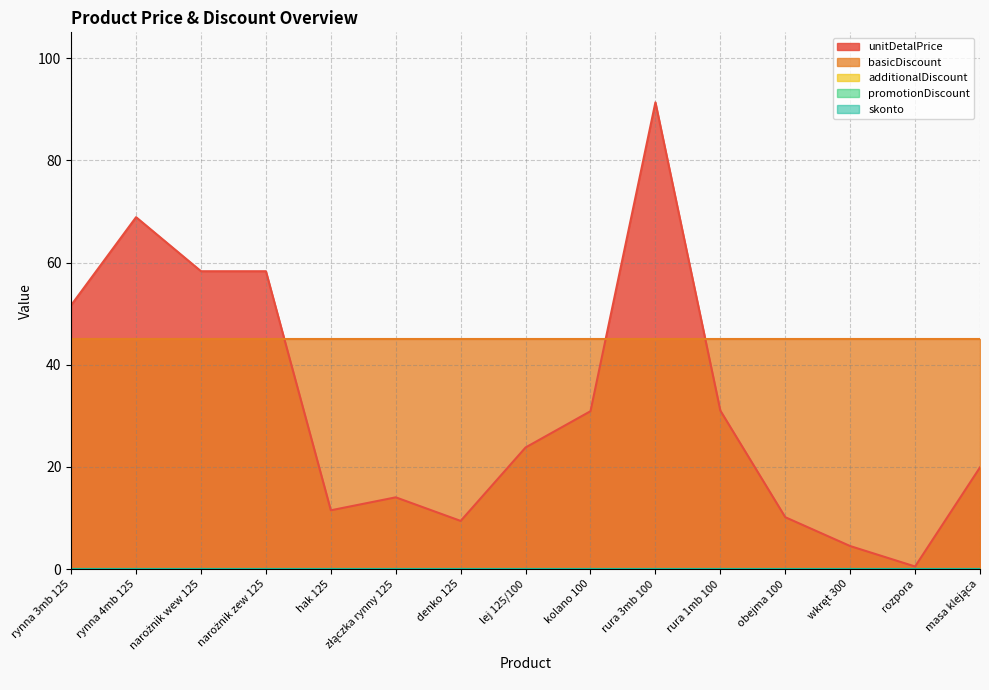

List the series in order of their peak value, highest first.

unitDetalPrice, basicDiscount, additionalDiscount, promotionDiscount, skonto